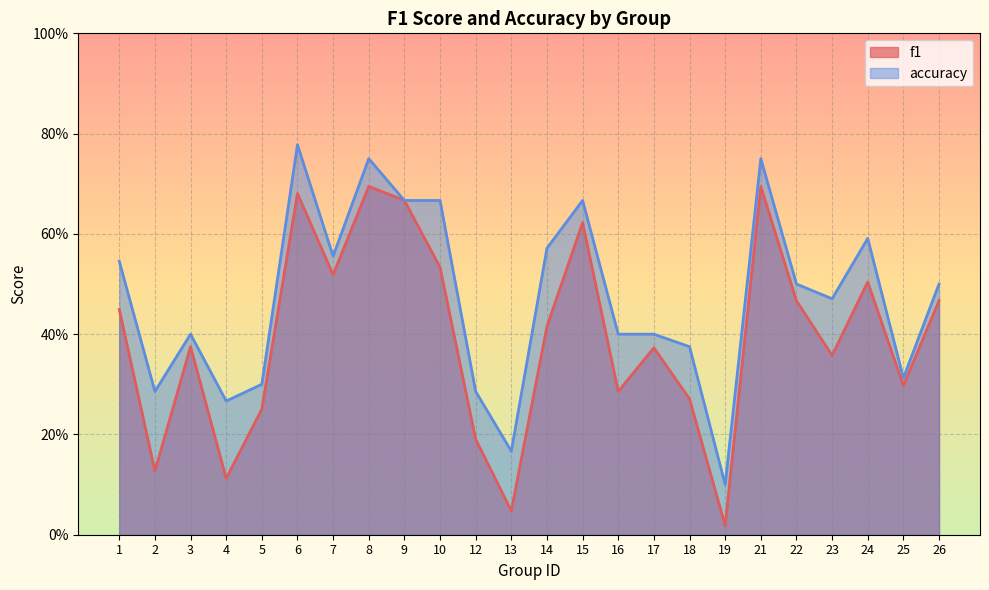

True or false: accuracy and f1 cross at least once.

False